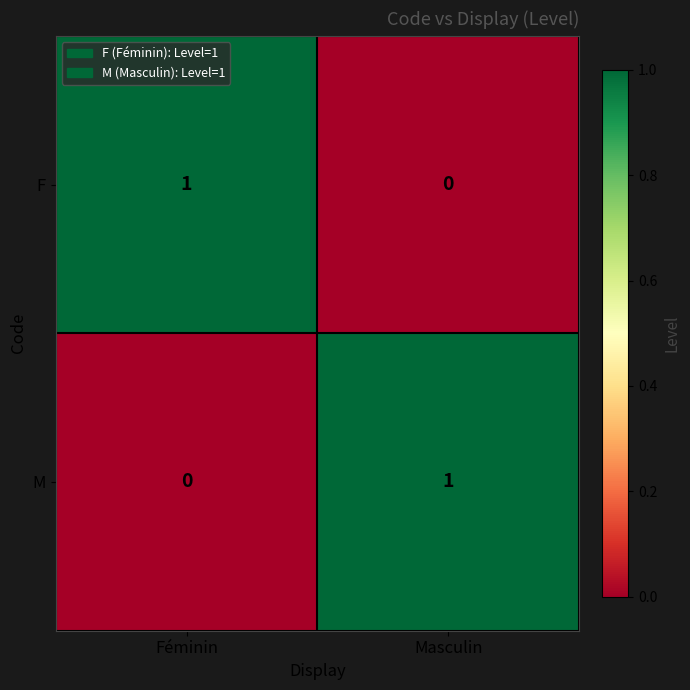

How many data points in F are less than 1?

1